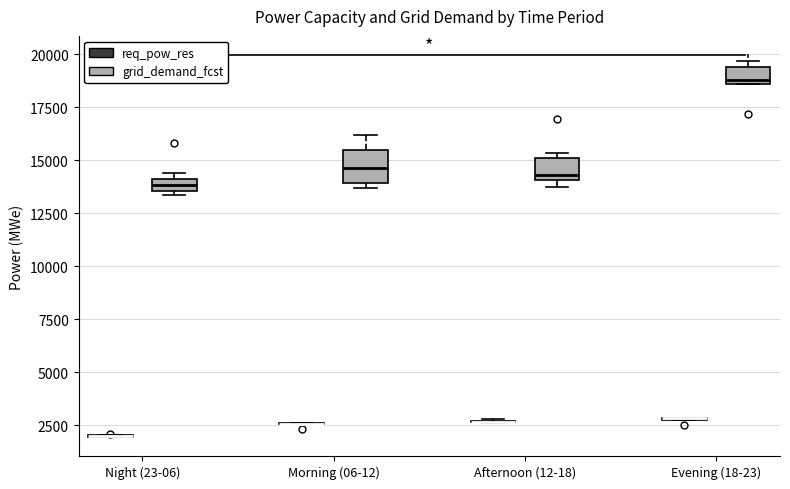

Which box is the tallest, from its lower edge to its upper edge?

Morning (06-12) (grid_demand_fcst)